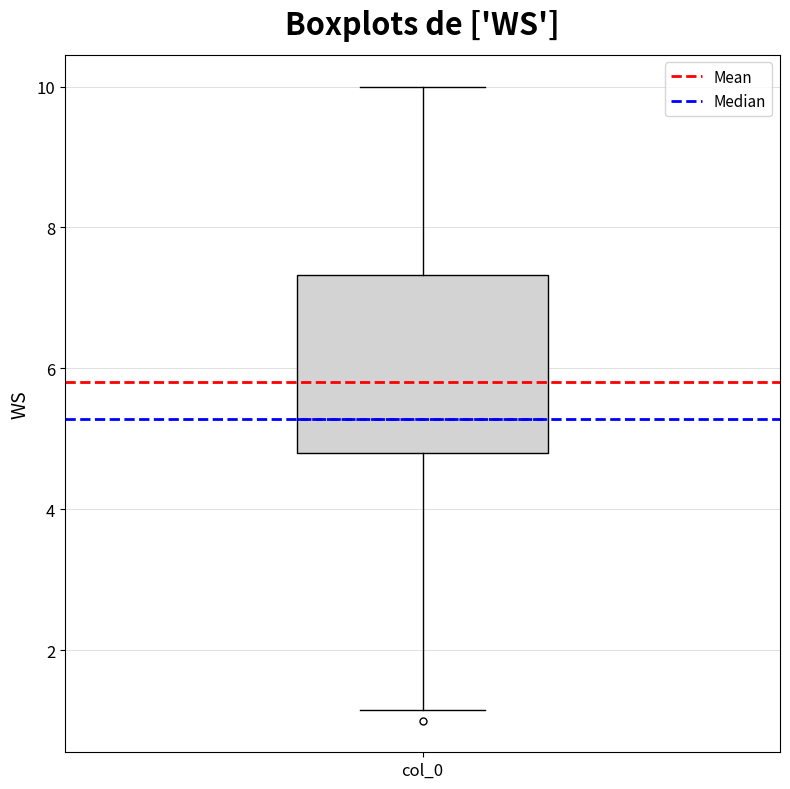

Where is the upper edge of the box for col_0 on the y-axis? The values are not printed on the chart, so give them approximately, as read against the axis.

7.4